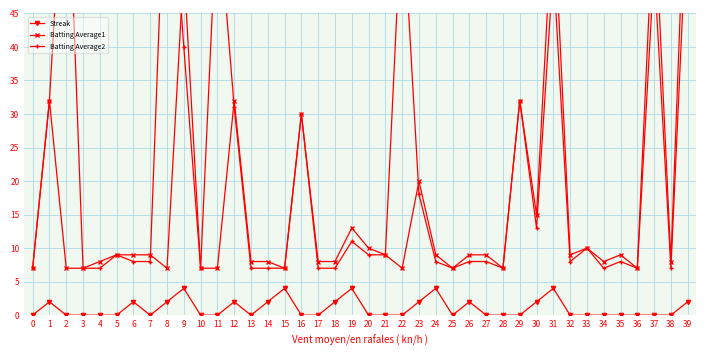

What is the greatest value displayed?

75.0